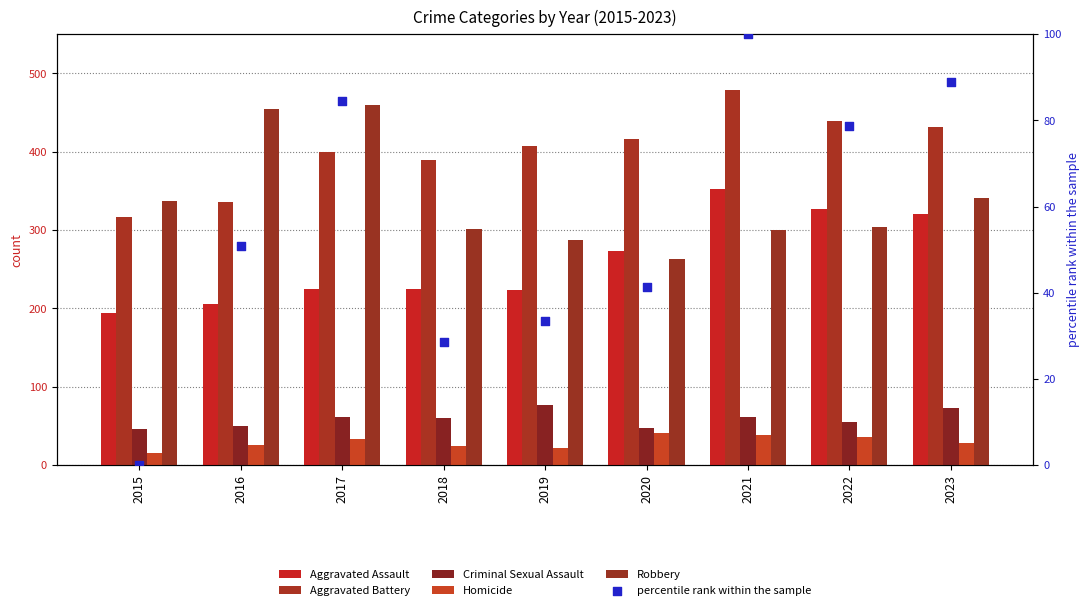

Which series contains the highest Y value?

Aggravated Battery